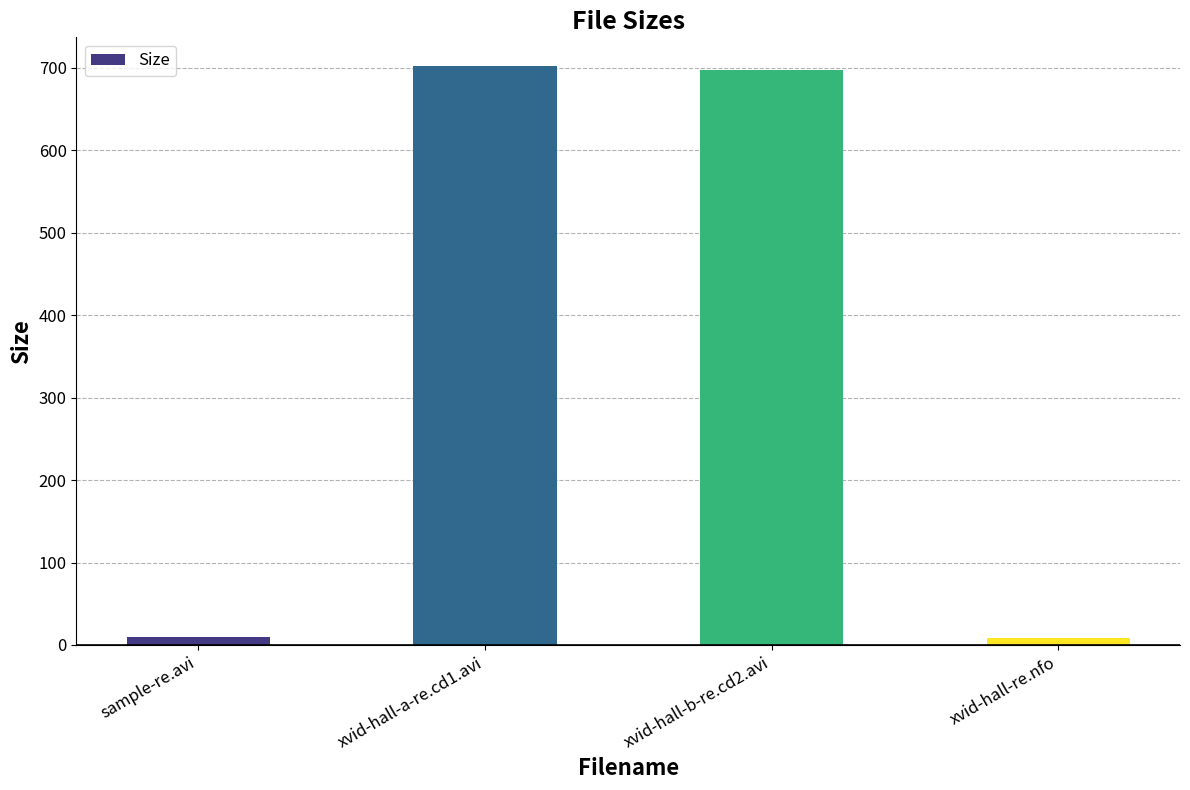

At which label is the value closest to 355?

xvid-hall-b-re.cd2.avi